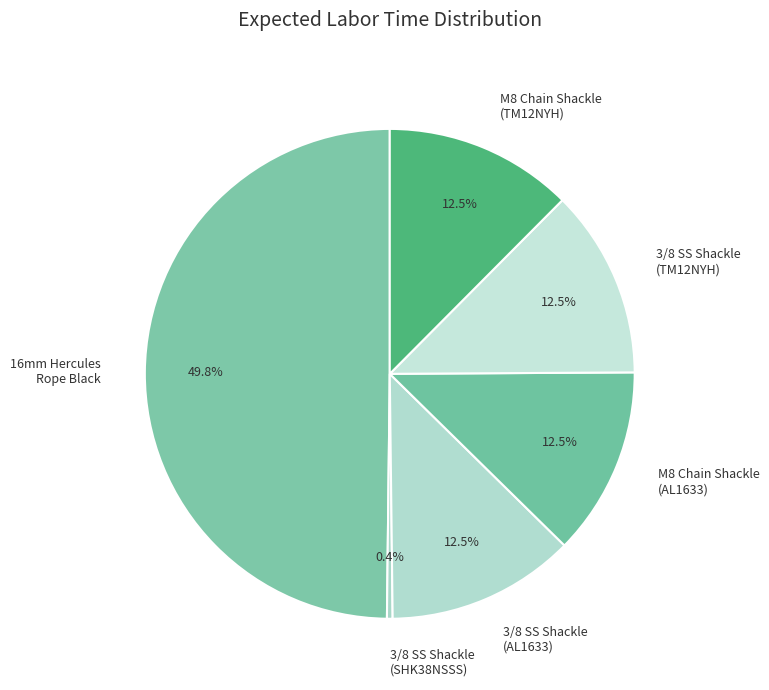

Which slice is the smallest?

3/8 SS Shackle (SHK38NSSS)